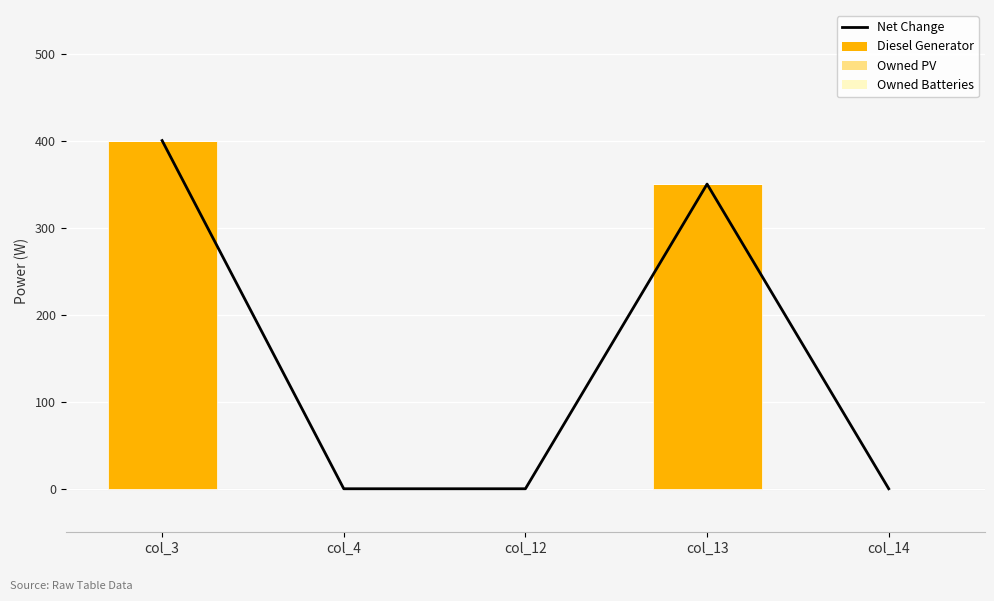

Reading right to left, list all the values displayed in this chart.

Net Change: col_14=0	col_13=350	col_12=0	col_4=0	col_3=400
Diesel Generator: col_14=0	col_13=350	col_12=0	col_4=0	col_3=400
Owned PV: col_14=0	col_13=0	col_12=0	col_4=0	col_3=0
Owned Batteries: col_14=0	col_13=0	col_12=0	col_4=0	col_3=0